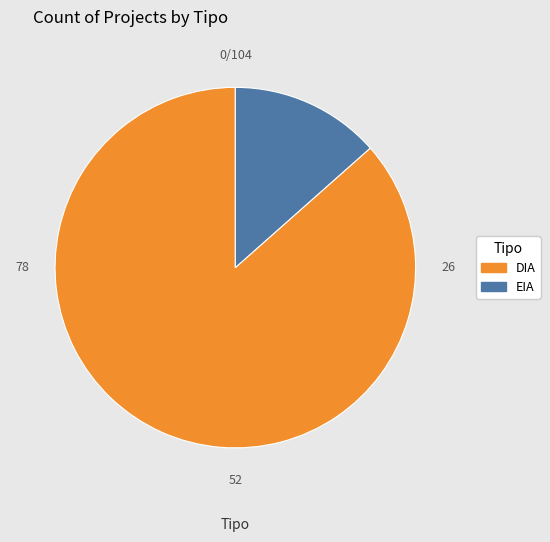

Does any single category account for the majority?

Yes